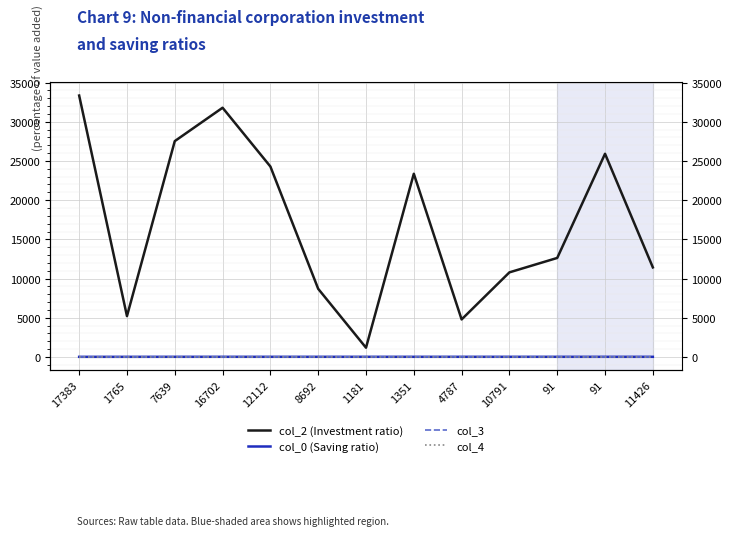

Reading right to left, extract all data points from this chart.

col_2 (Investment ratio): 11426.0	25915.0	12629.0	10791.0	4787.0	23368.0	1181.0	8692.0	24290.0	31787.0	27530.0	5212.0	33343.0
col_0 (Saving ratio): 19.7	19.7	19.7	19.7	19.7	19.7	19.7	19.7	19.7	19.7	18.9	16.7	16.6
col_3: 0.0	0.0	0.0	2.0	5.0	7.0	2.0	7.0	7.0	0.0	2.0	0.0	0.0
col_4: 0.0	0.0	0.0	0.0	0.0	0.0	0.0	0.0	0.0	0.0	0.0	1.0	0.0